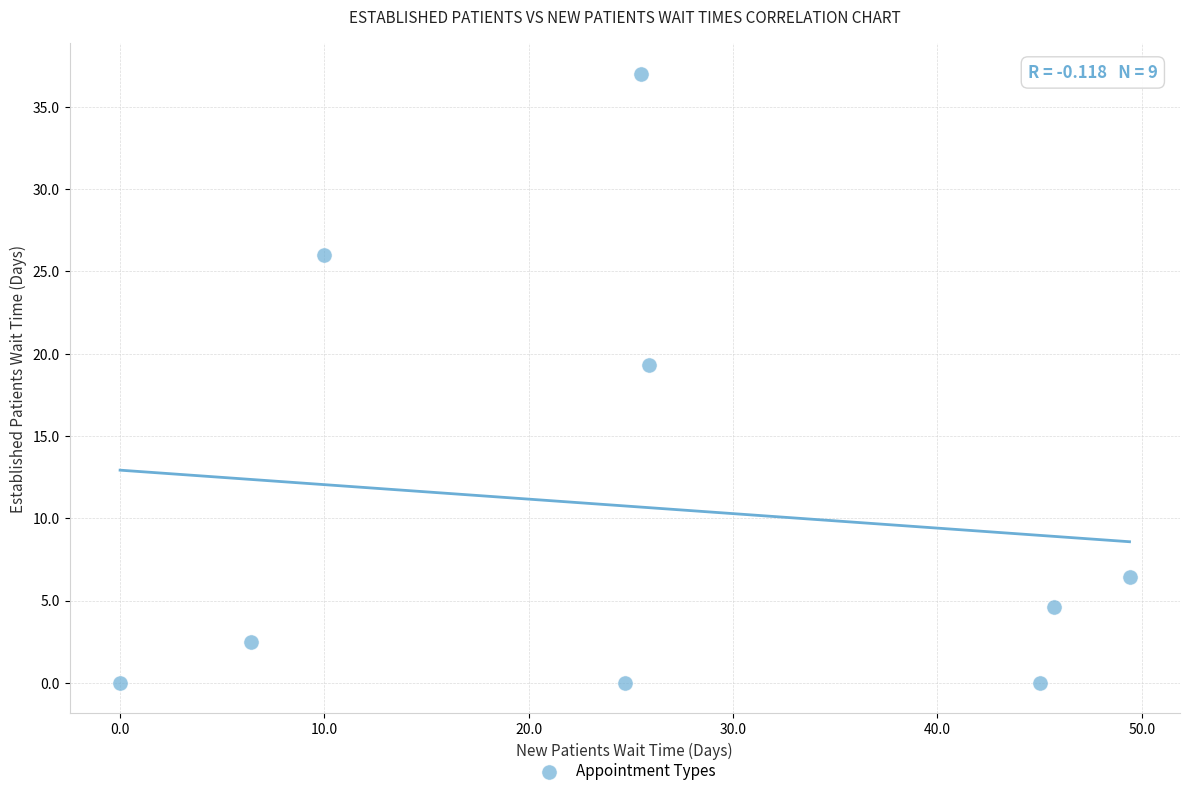

What Y value in the scatter plot is closest to 18?

19.3